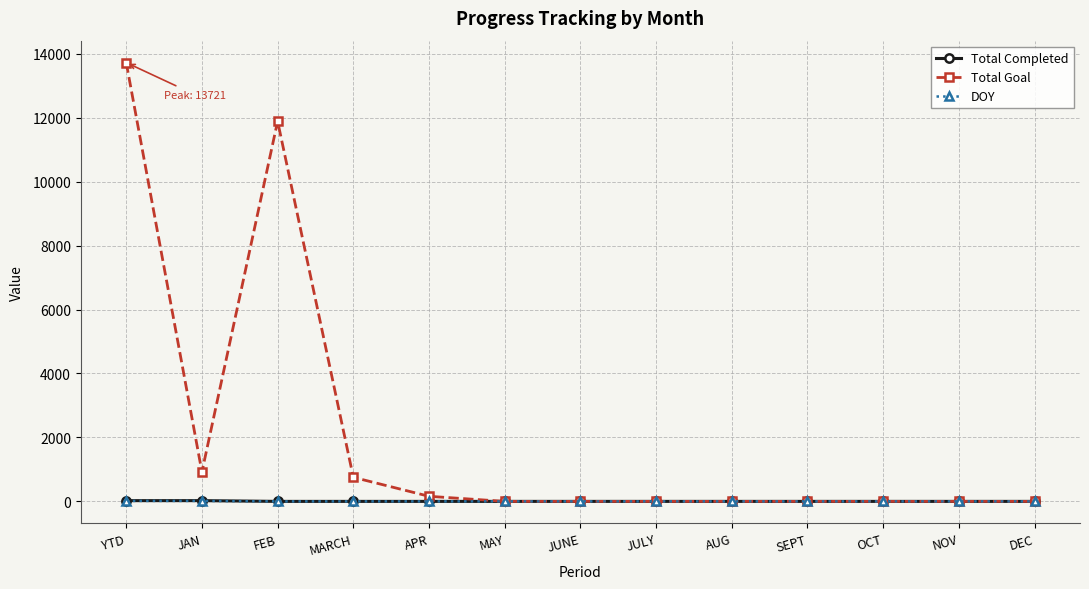

At which category does Total Goal reach its first local peak?

FEB